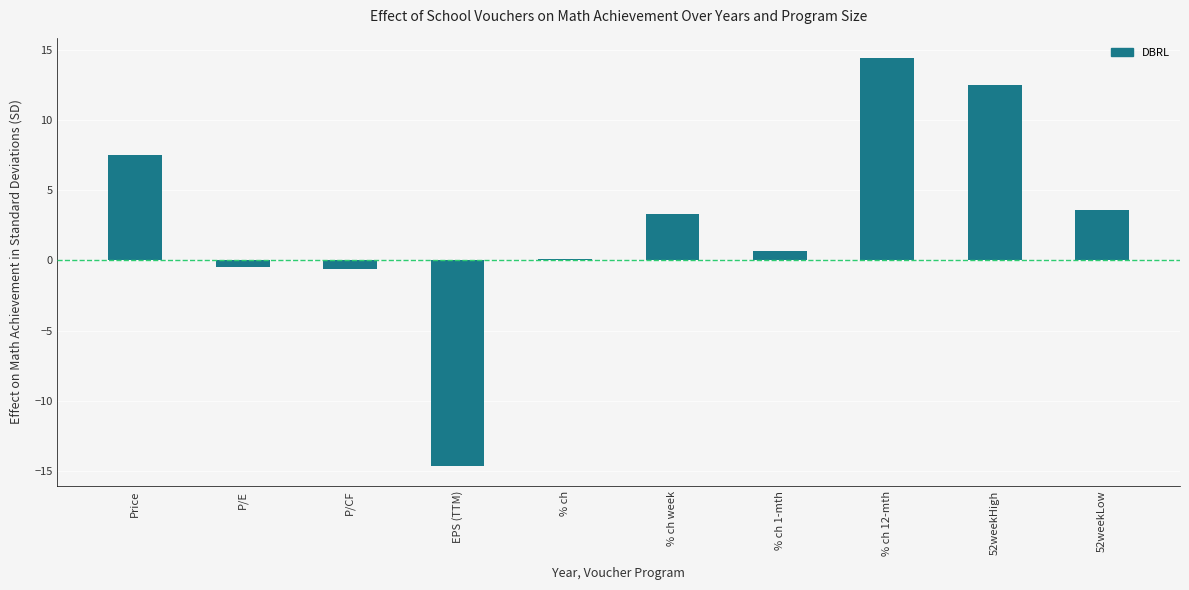

What is the label of the 3rd bar from the left?

P/CF